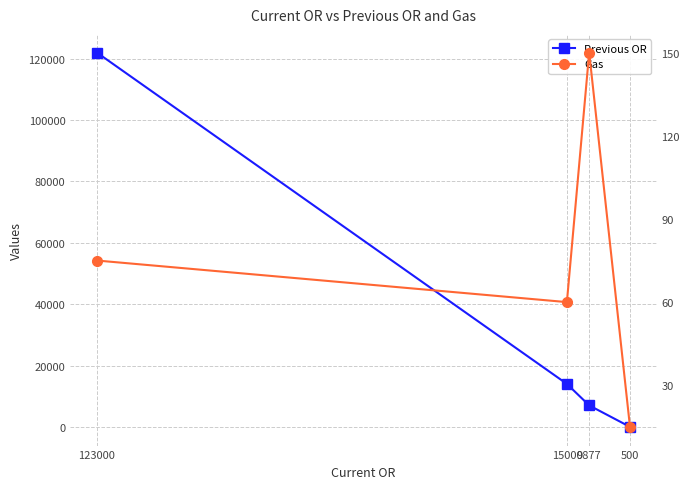

What is the spread (max minus min) of values at 123000?

121925